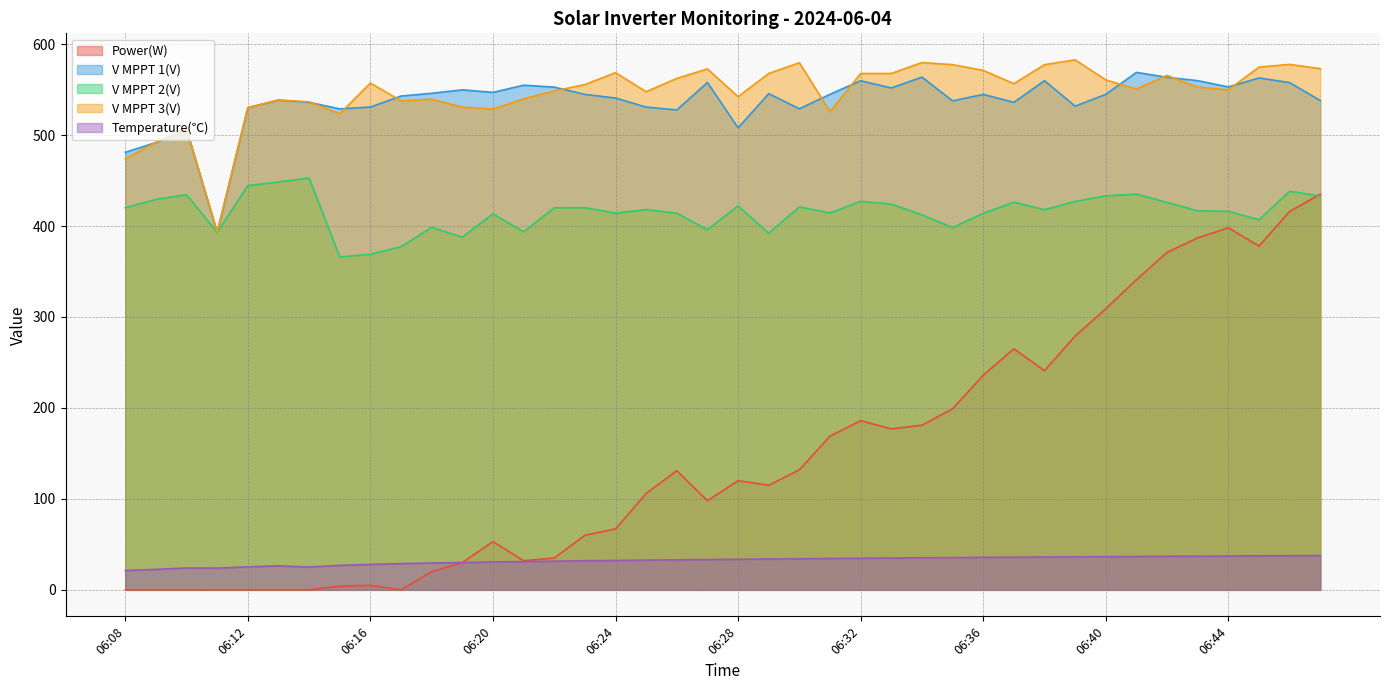

Does the chart have visible grid lines?

Yes